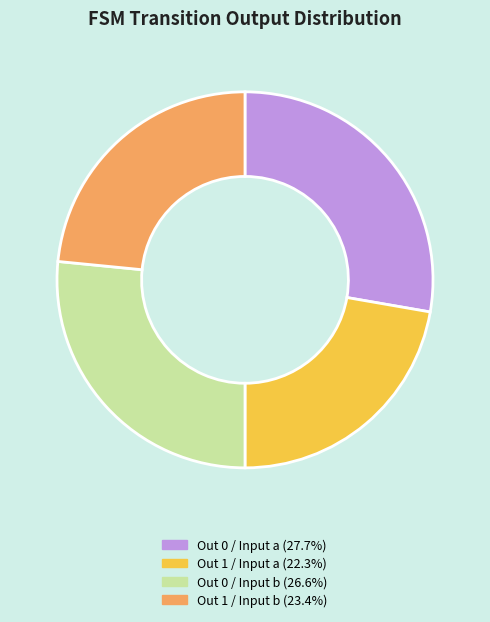

Is there any slice that represents more than half of the pie?

No